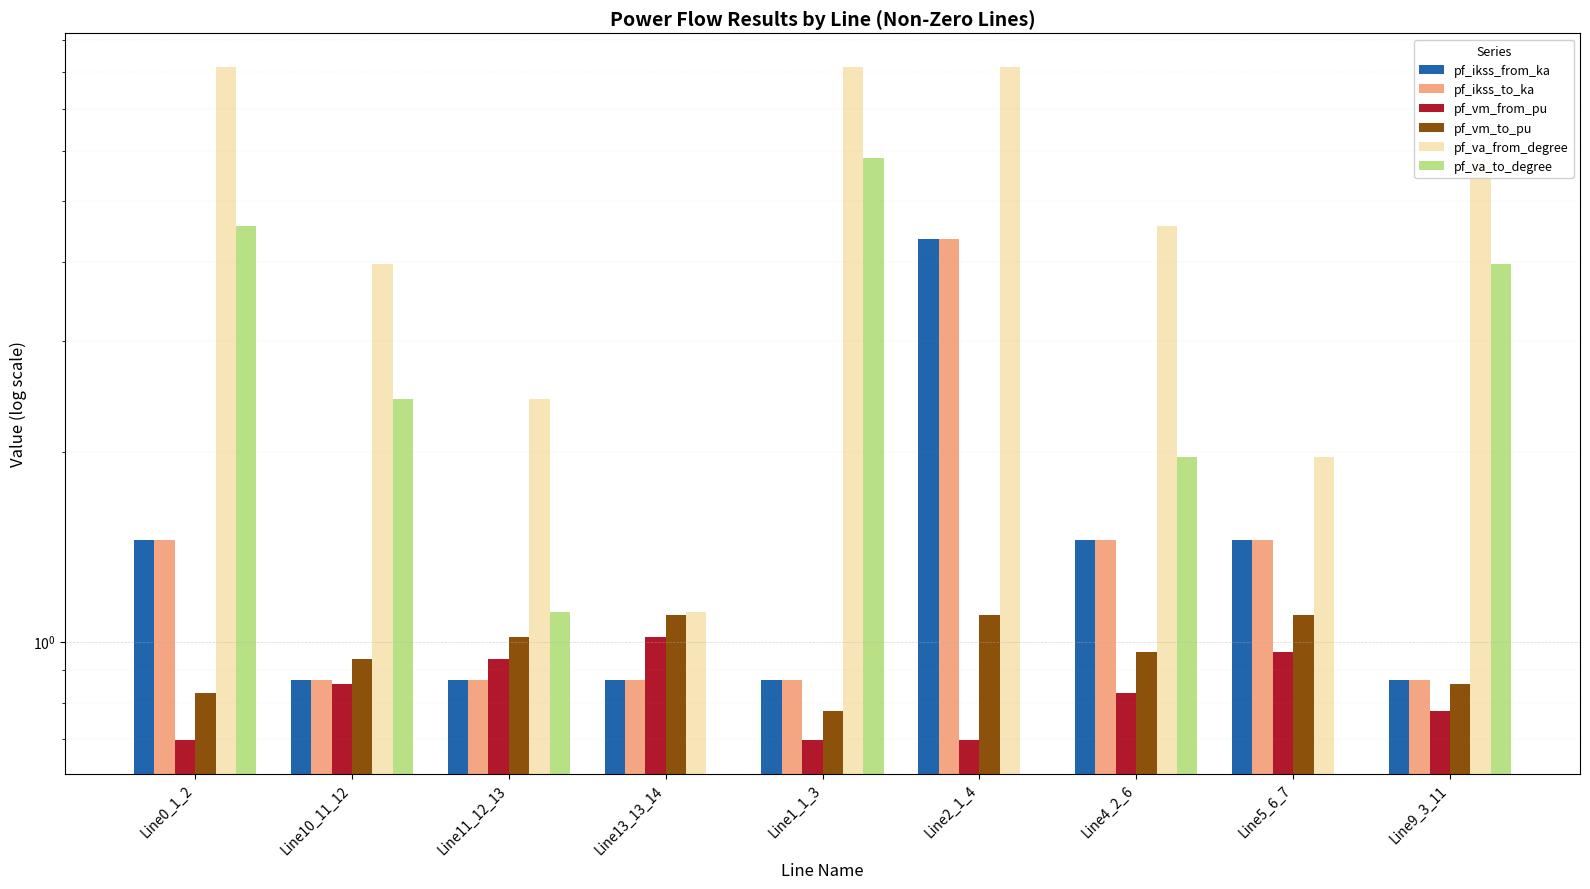

What is the difference between the maximum and minimum values in the pf_va_to_degree series?

4.7